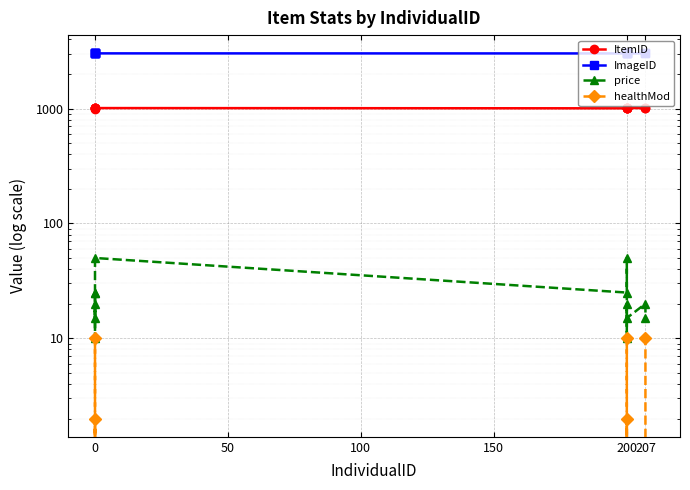

What is the sum of all healthMod values?

34